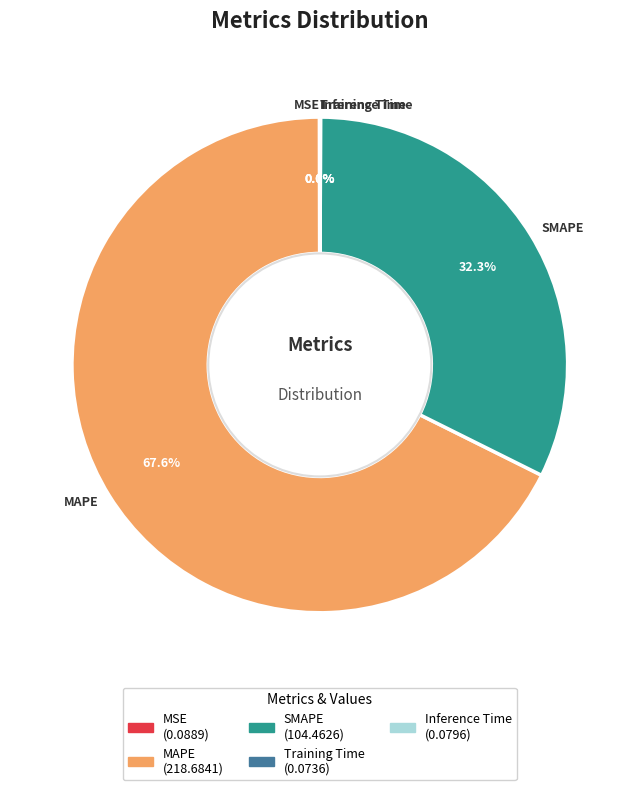

How much of the chart is everything except SMAPE?

67.7%